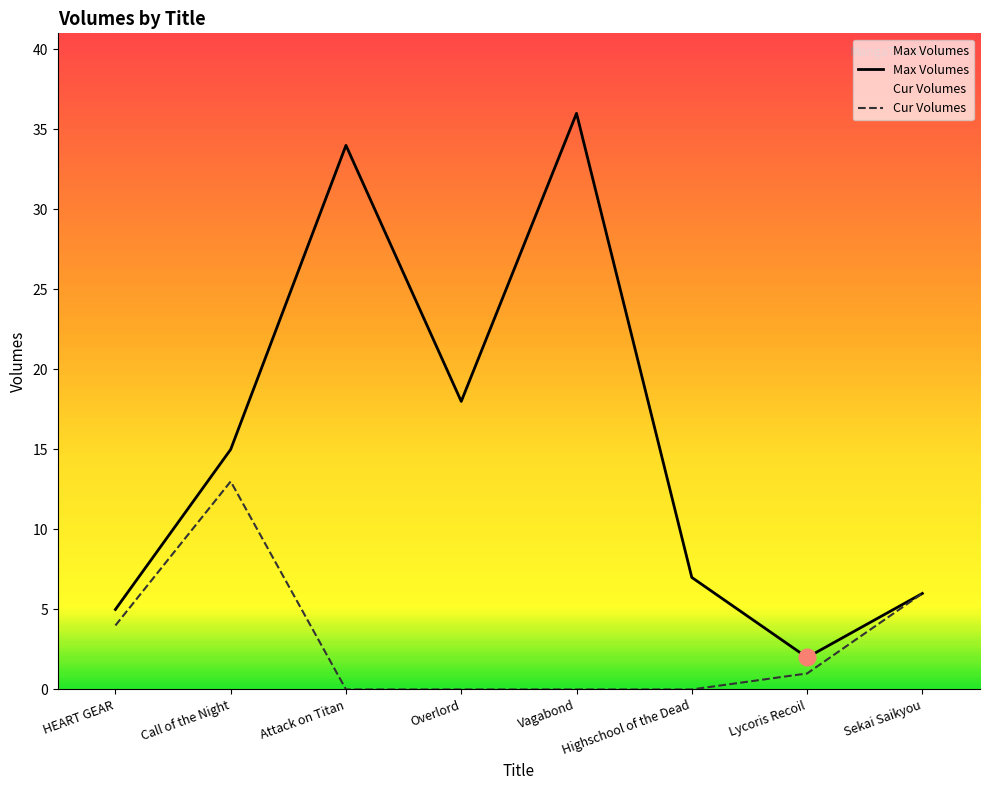

What is the difference between the Cur Volumes values at Attack on Titan and Sekai Saikyou?

6